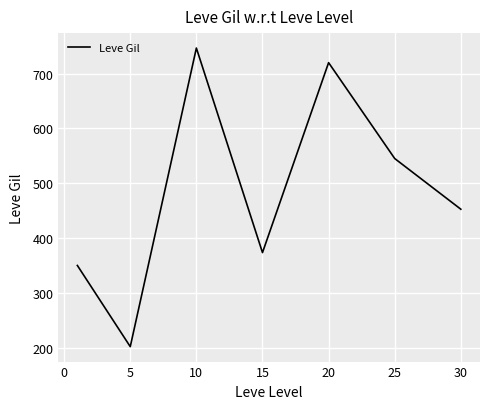

Does the chart have visible grid lines?

Yes